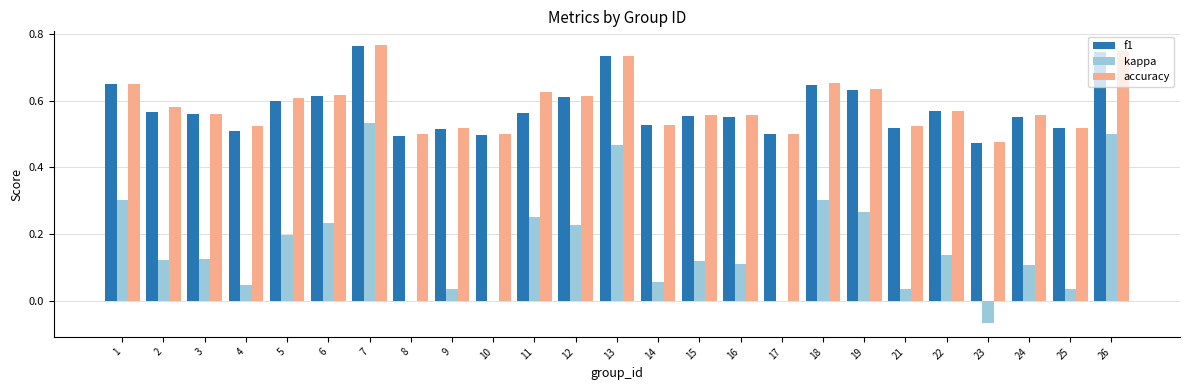

Is the value of kappa at 13 greater than the value of accuracy at 7?

No